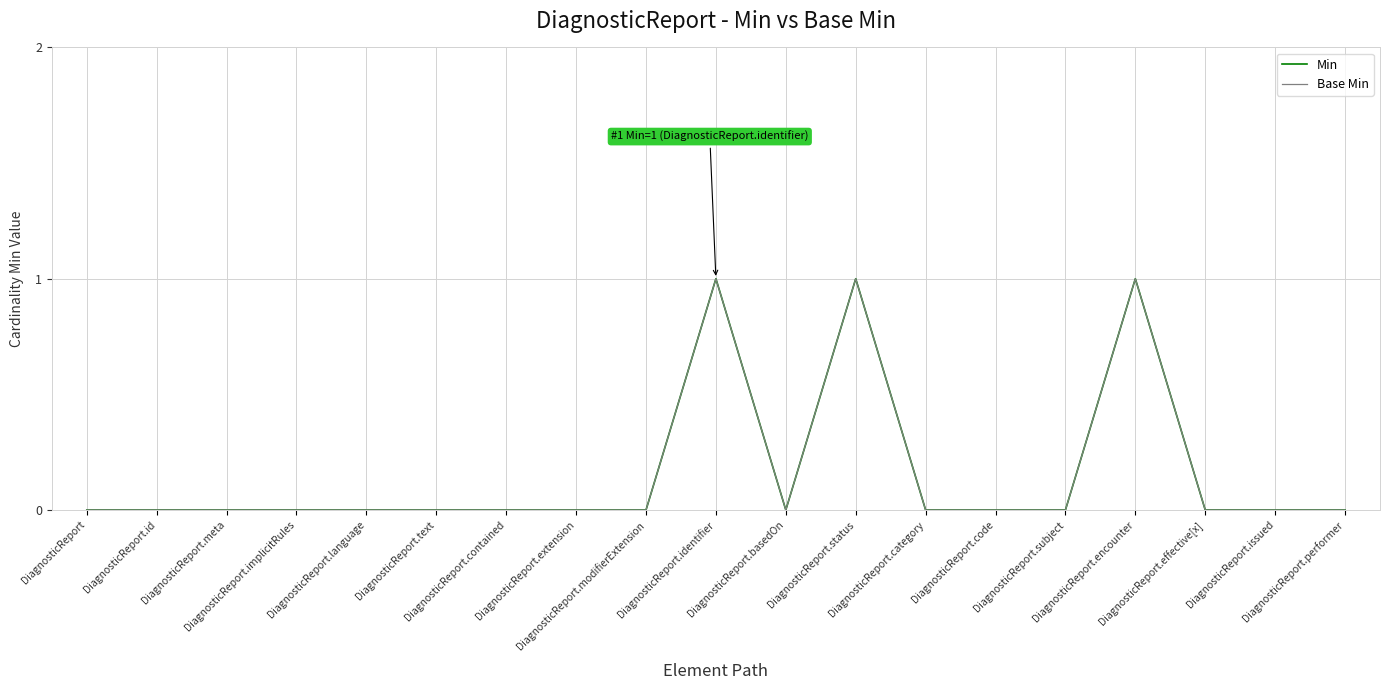

Does the chart display data point markers on the line(s)?

No